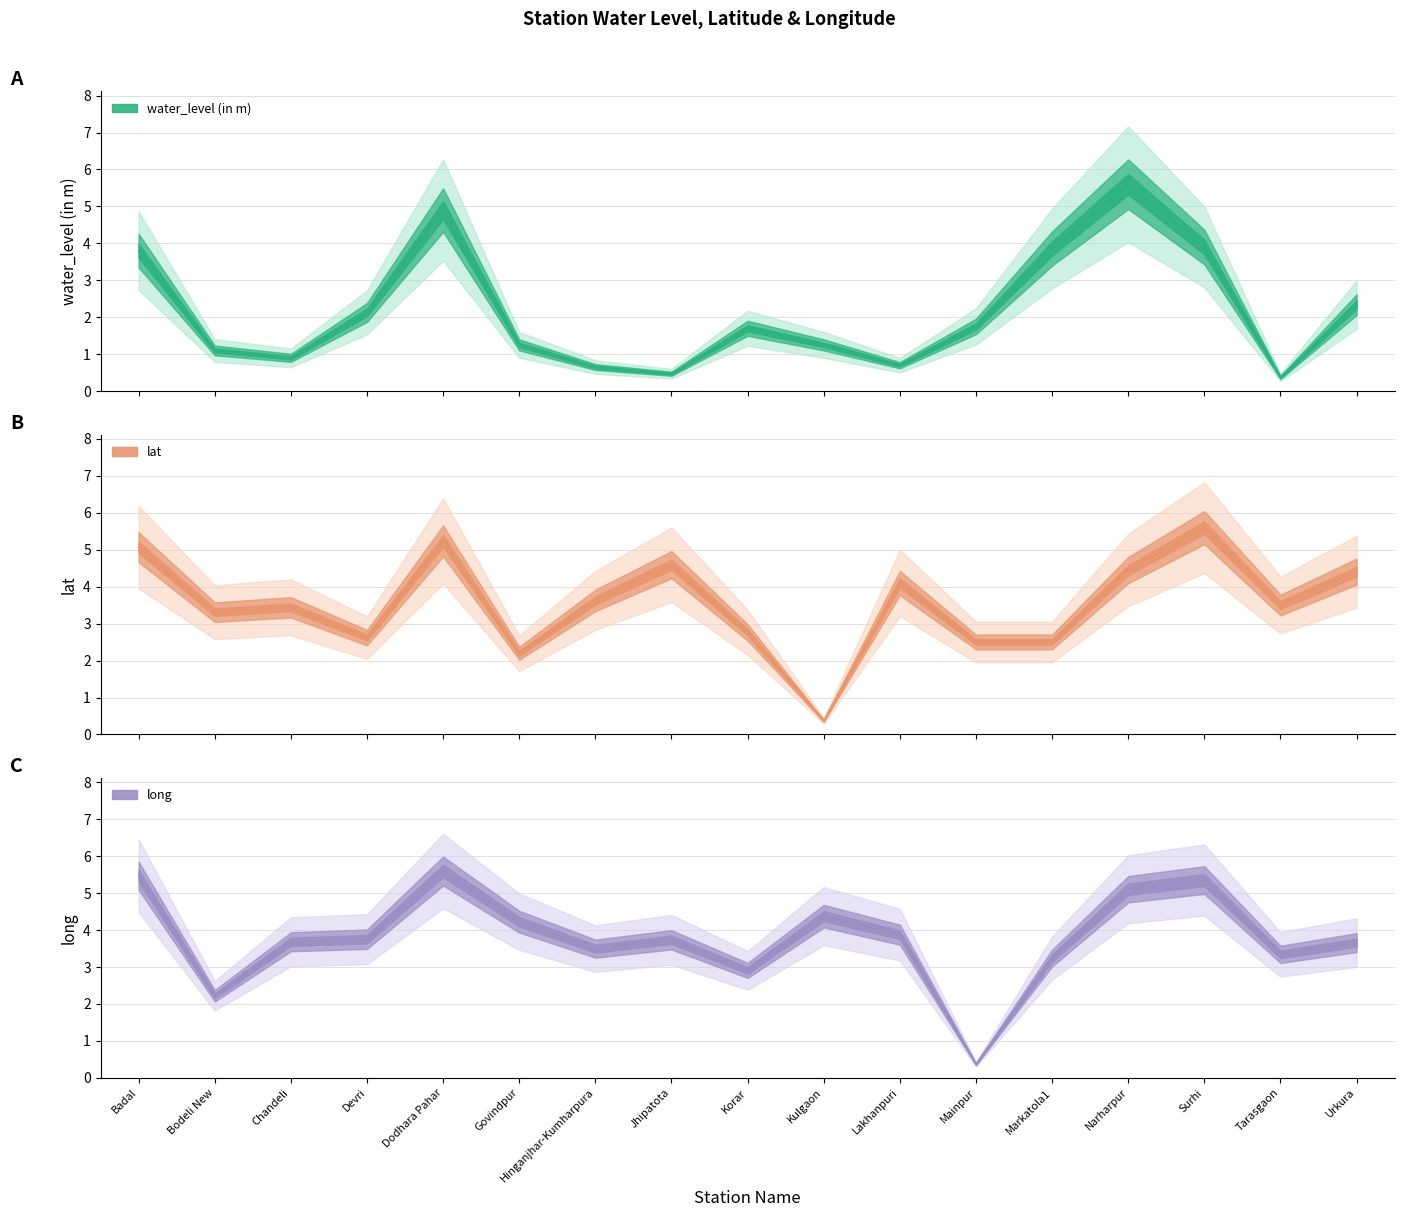

List the labels in order of long value, smallest first.

Mainpur, Bodeli New, Korar, Markatola1, Tarasgaon, Hinganjhar-Kumharpura, Urkura, Chandeli, Jhipatota, Devri, Lakhanpuri, Govindpur, Kulgaon, Narharpur, Surhi, Badal, Dodhara Pahar